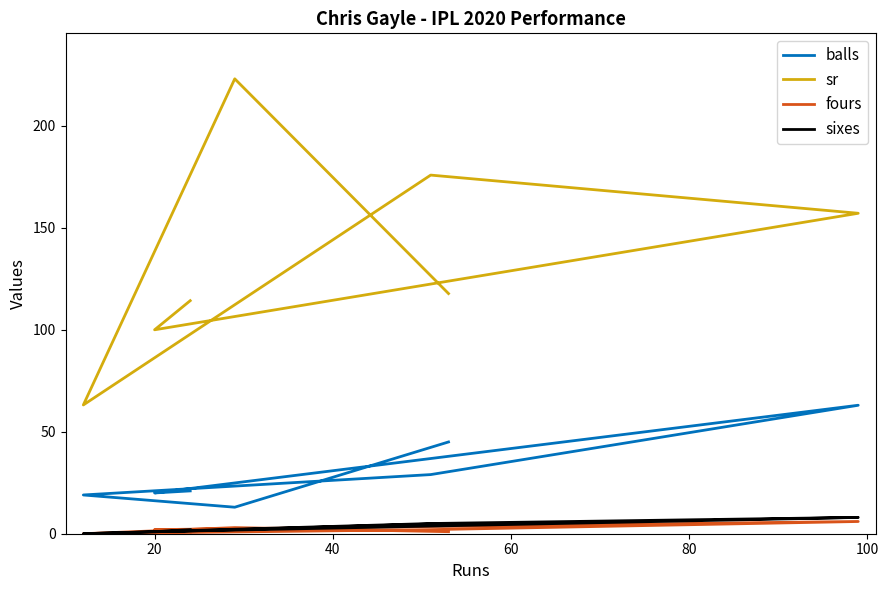

What is the greatest value displayed?

223.1